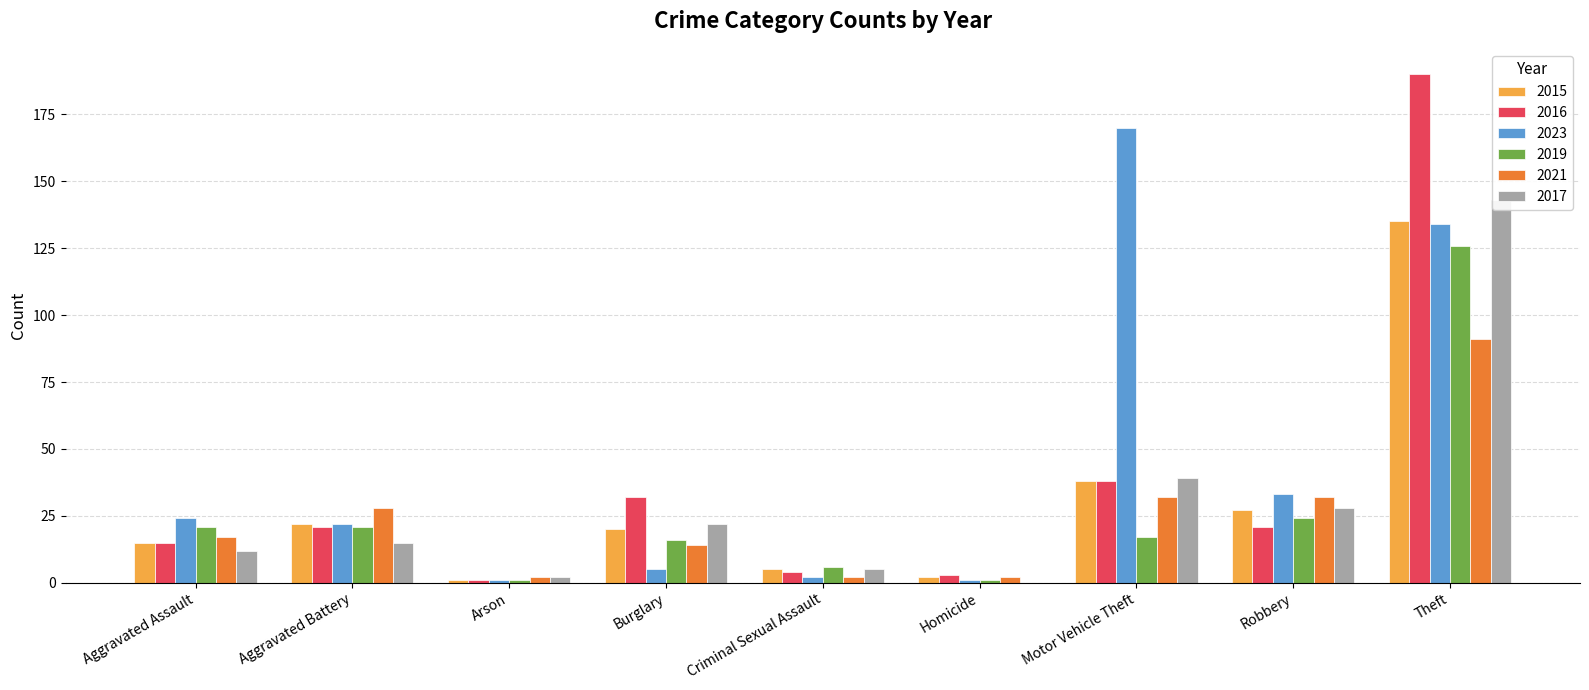

What are all the series names shown in the legend?

2015, 2016, 2023, 2019, 2021, 2017